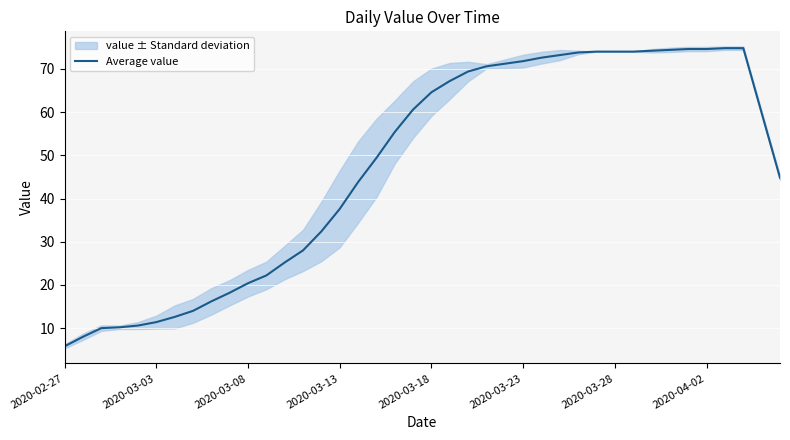

What is the highest value of the Average value series?

74.8